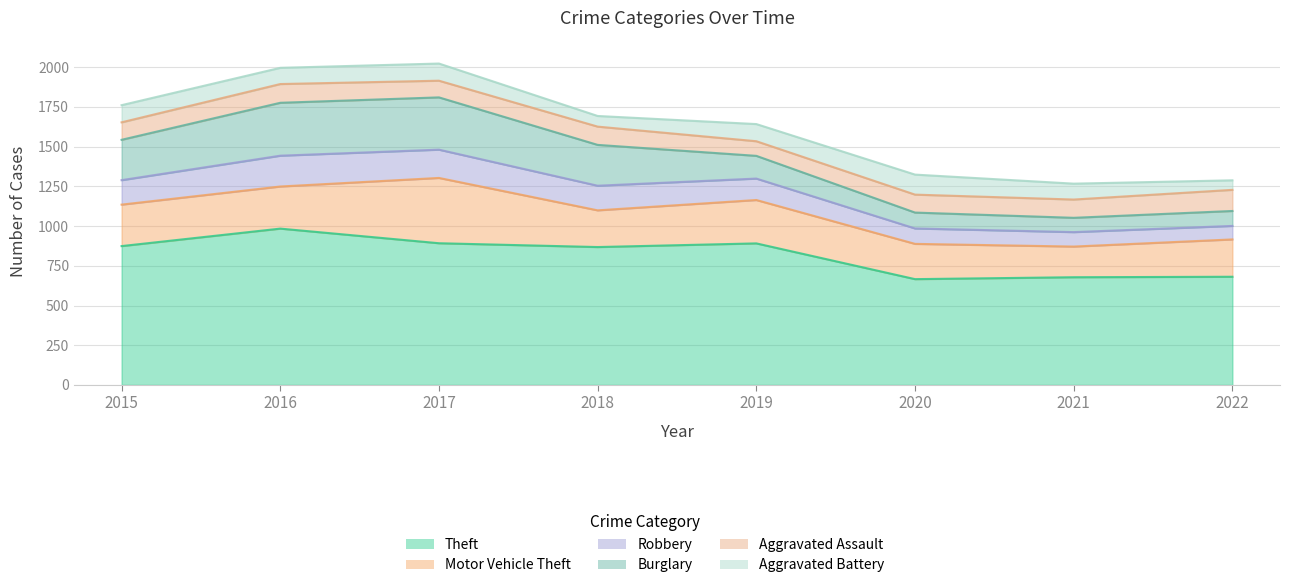

What is the sum of all Theft values?

6534